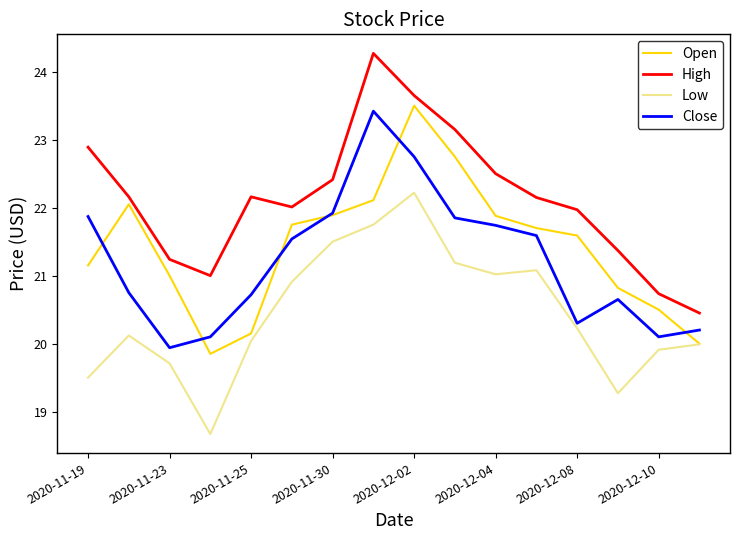

What is the lowest value of the Close series?

19.9